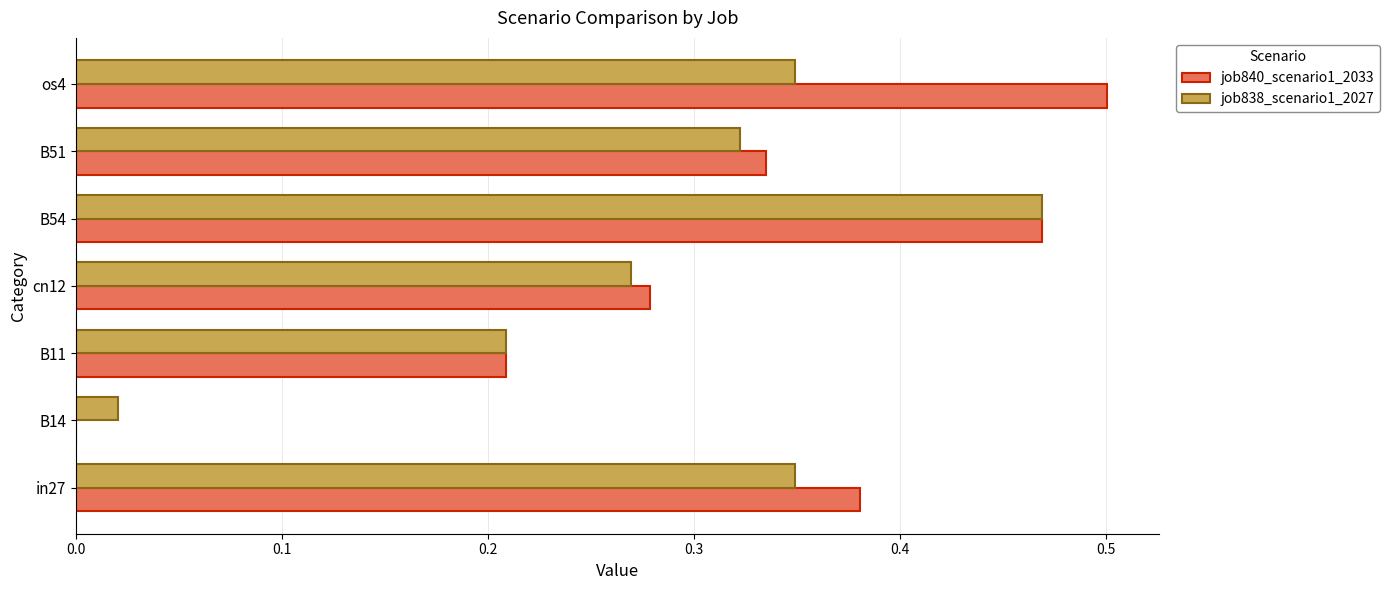

Which category has the highest value across all series?

os4